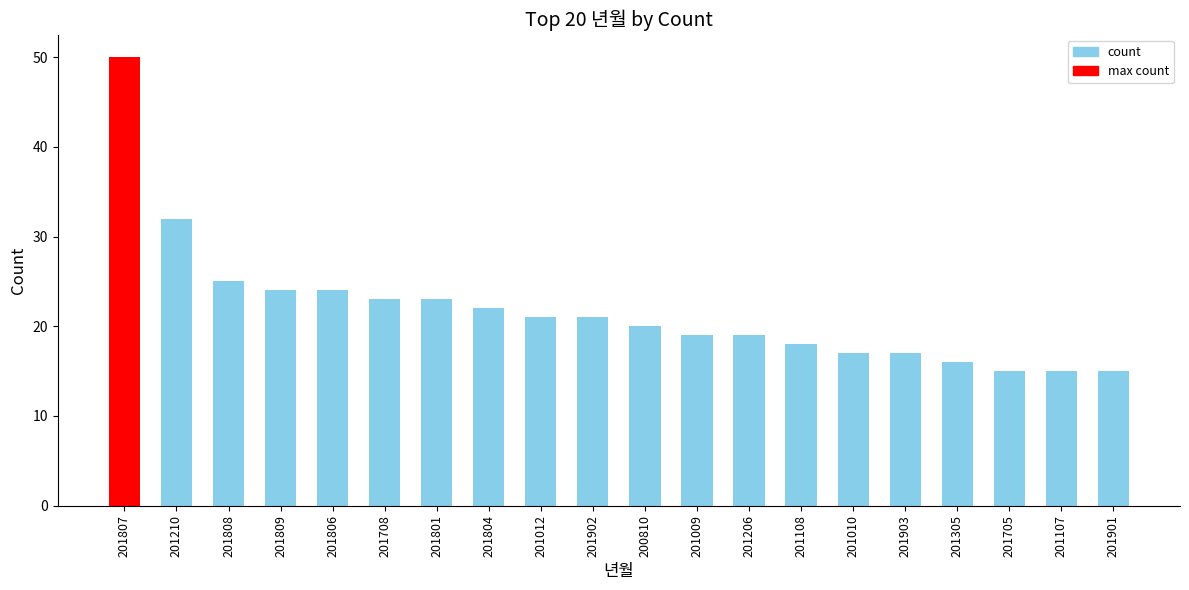

Reading right to left, extract all data points from this chart.

201901=15	201107=15	201705=15	201305=16	201903=17	201010=17	201108=18	201206=19	201009=19	200810=20	201902=21	201012=21	201804=22	201801=23	201708=23	201806=24	201809=24	201808=25	201210=32	201807=50